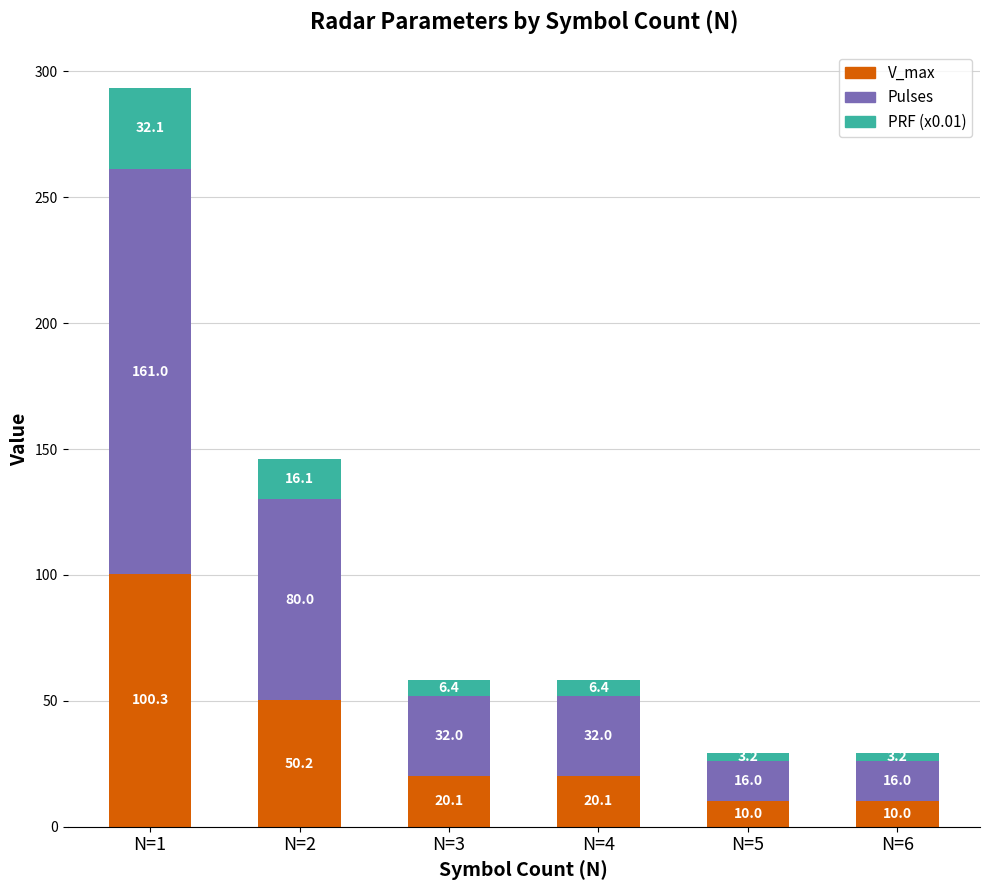

Reading left to right, what are the values for V_max?

100.3	50.2	20.1	20.1	10.0	10.0